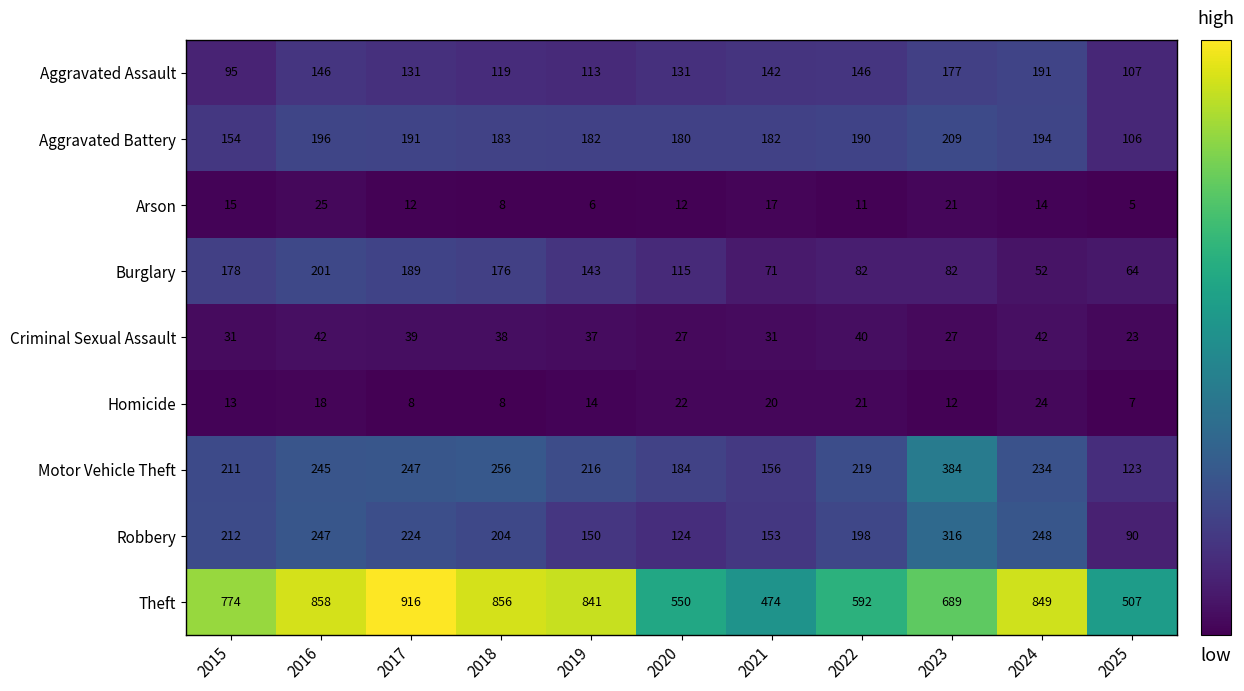

Is it true that Arson equals 19 at 2022?

False